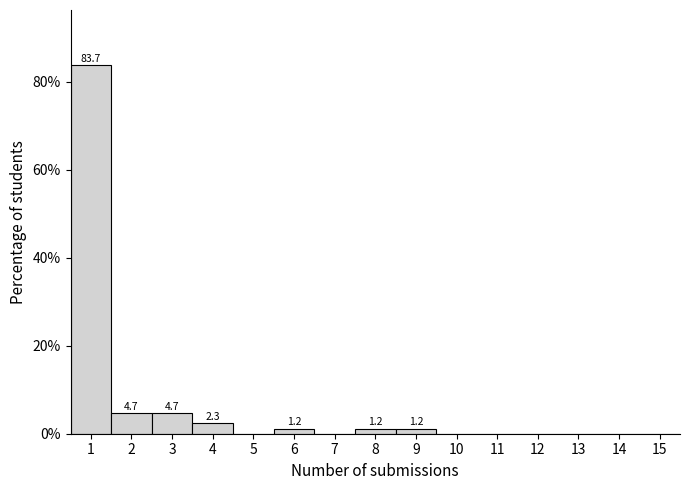

Which range on the x-axis has the tallest bar?

0.5 to 1.5